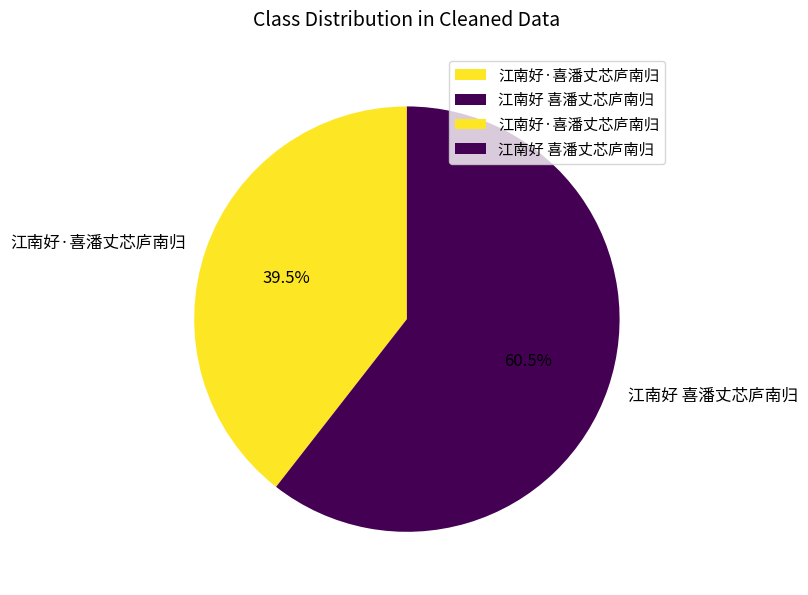

What is the total percentage of 江南好·喜潘丈芯庐南归 and 江南好 喜潘丈芯庐南归?

100.0%